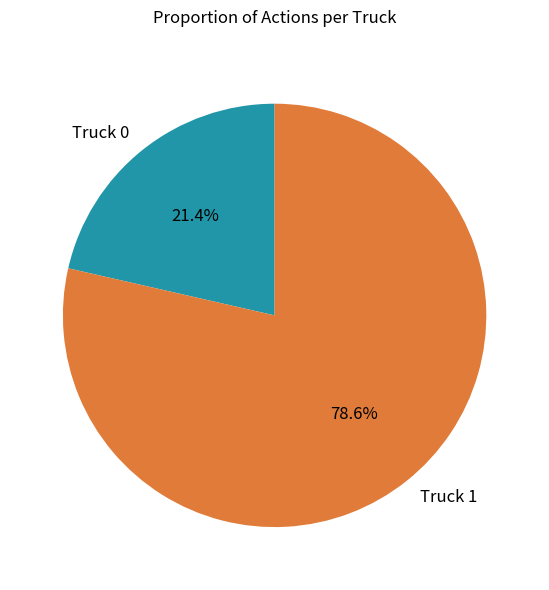

What is the largest slice in the pie chart?

Truck 1